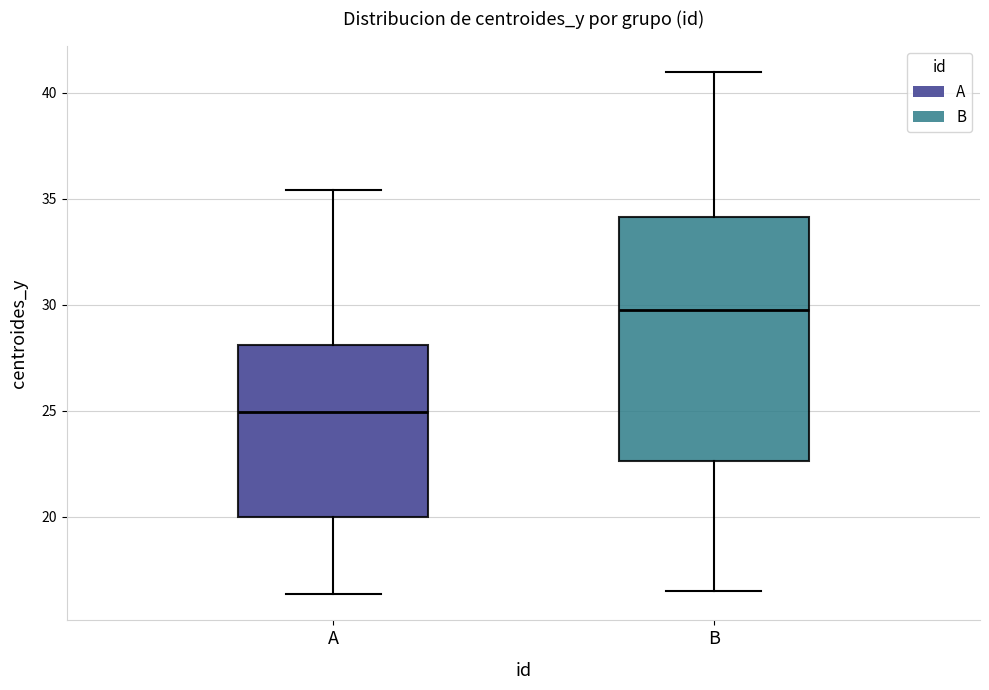

Which box is the tallest, from its lower edge to its upper edge?

B